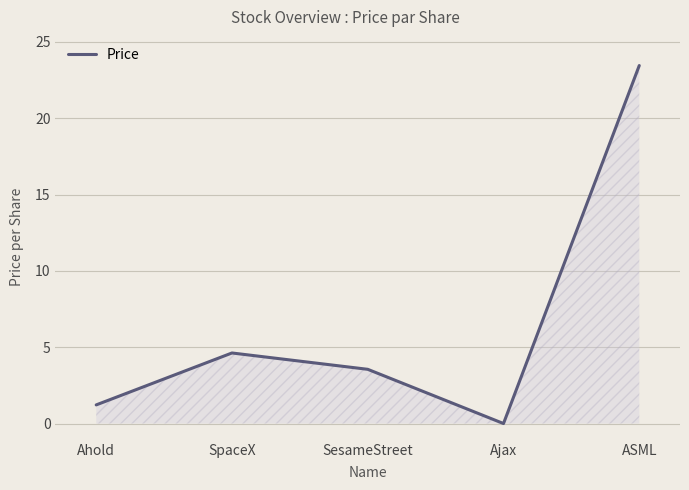

What is the difference between the maximum and minimum values?

23.4